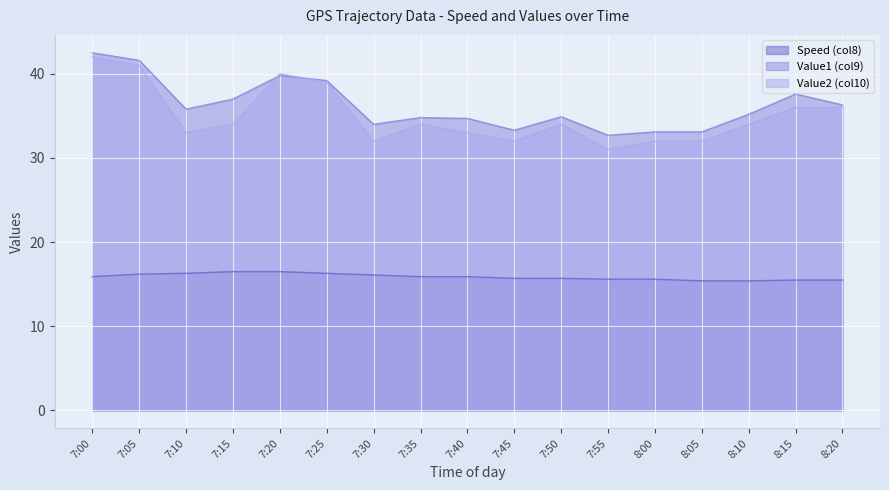

Which has a higher value, 7:40 or 8:10?

7:40